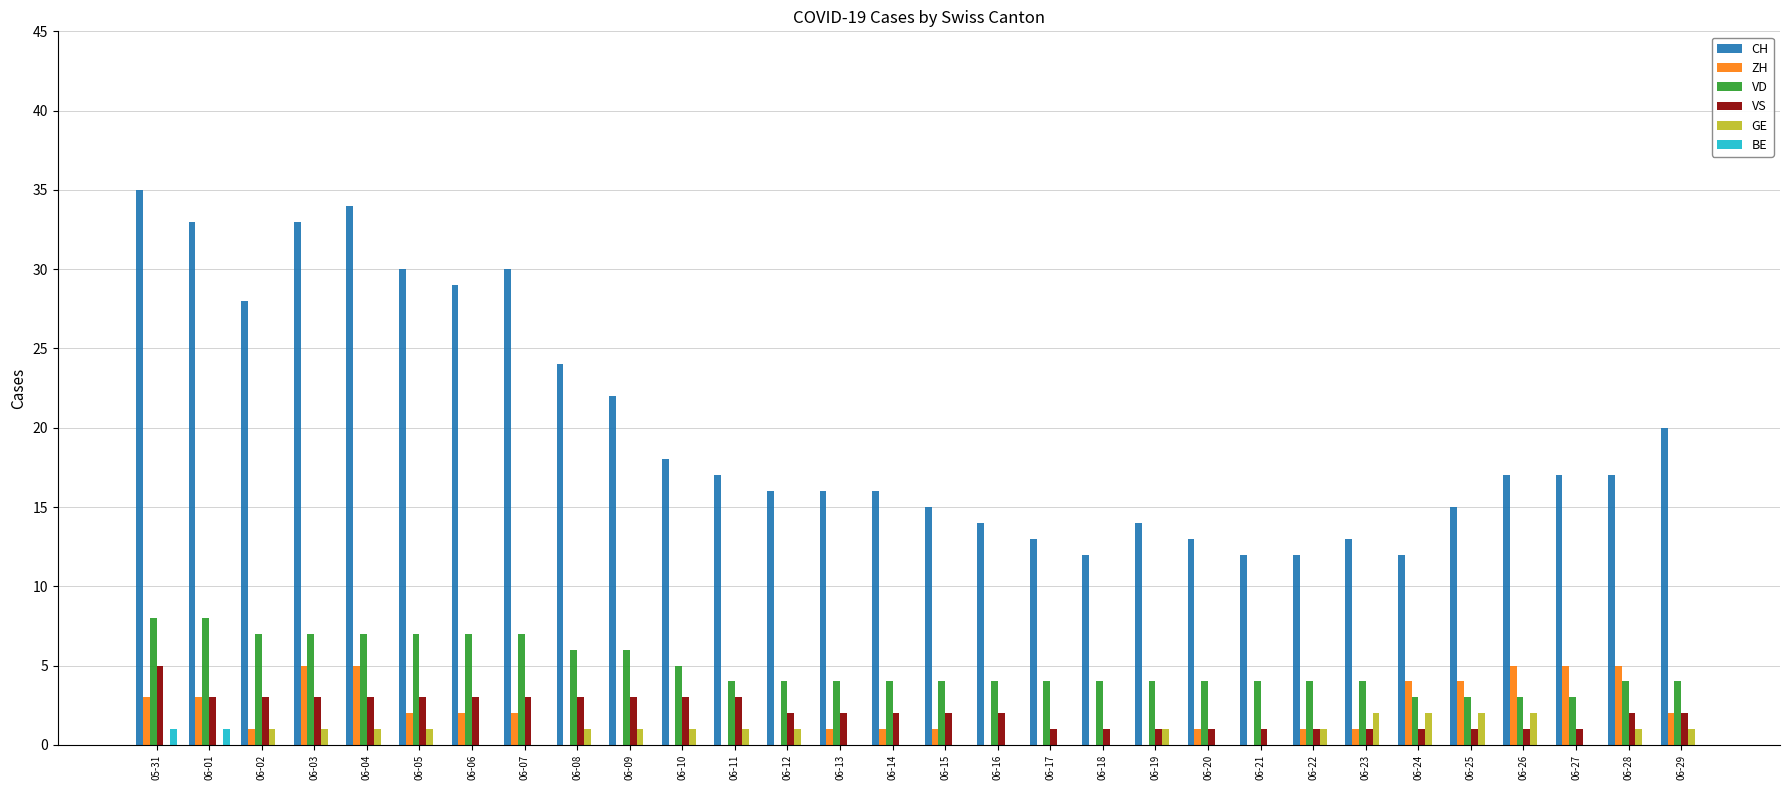

Which category has the highest value in the VS series?

05-31